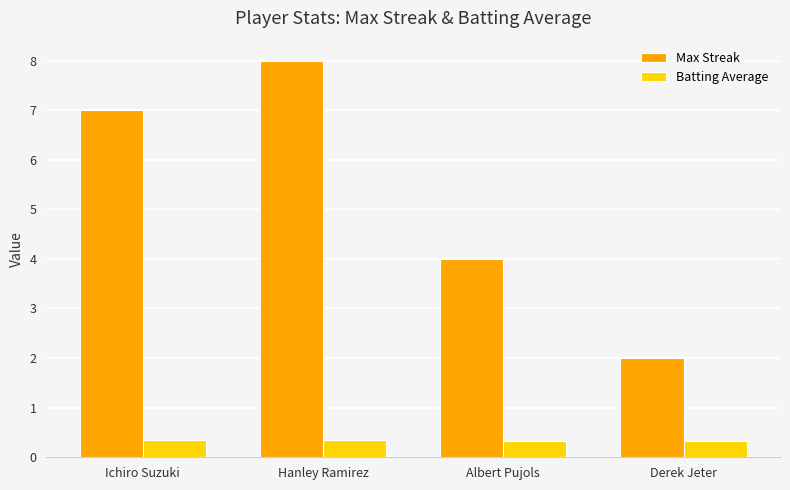

The value of Batting Average at Albert Pujols is 0.3. True or false?

True